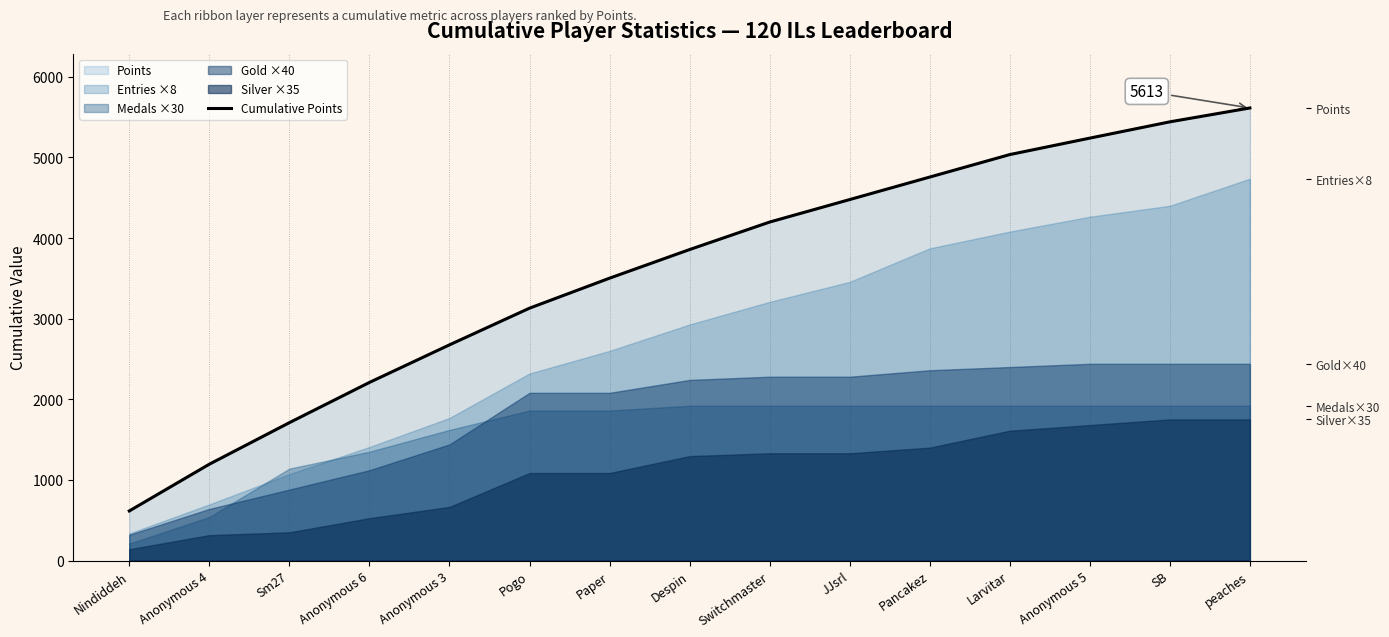

How many lines are shown in the chart?

1